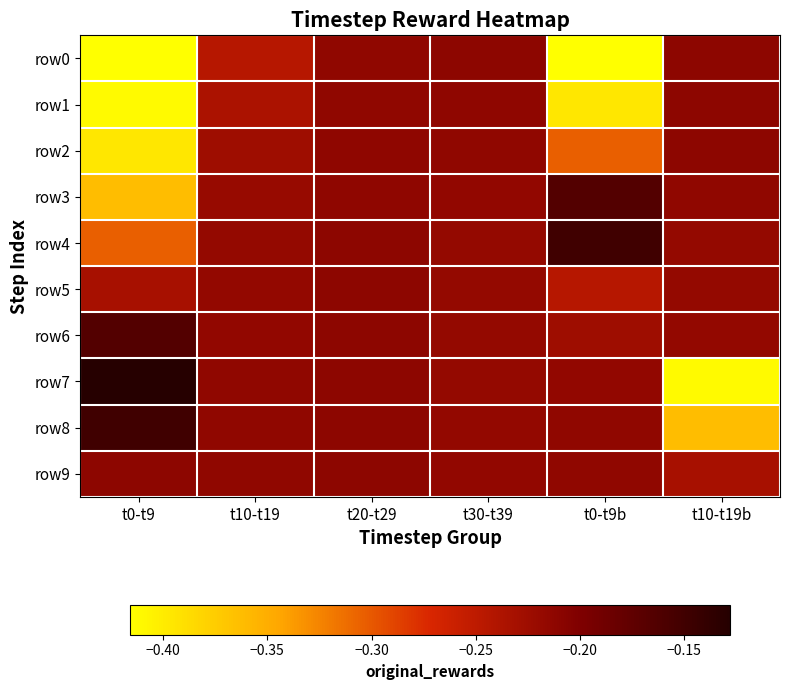

At which category does the chart reach its peak across all series?

t0-t9